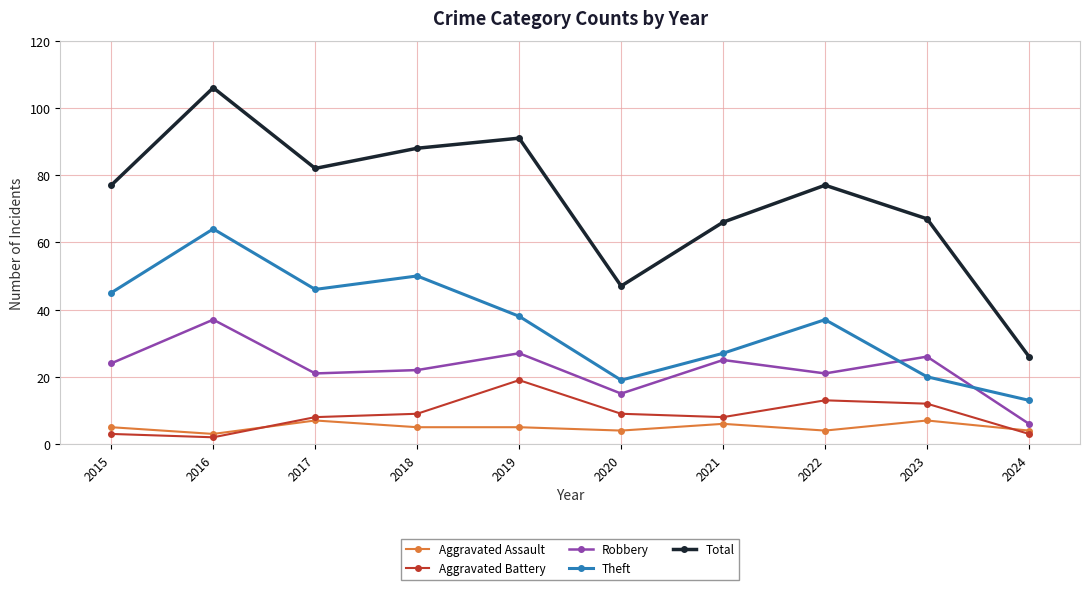

True or false: Total and Theft cross at least once.

False